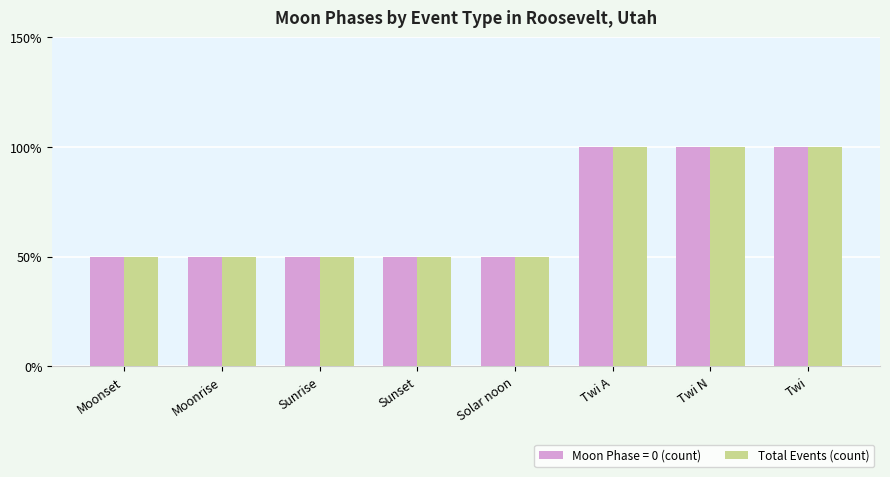

What is the label of the 5th bar from the left?

Solar noon